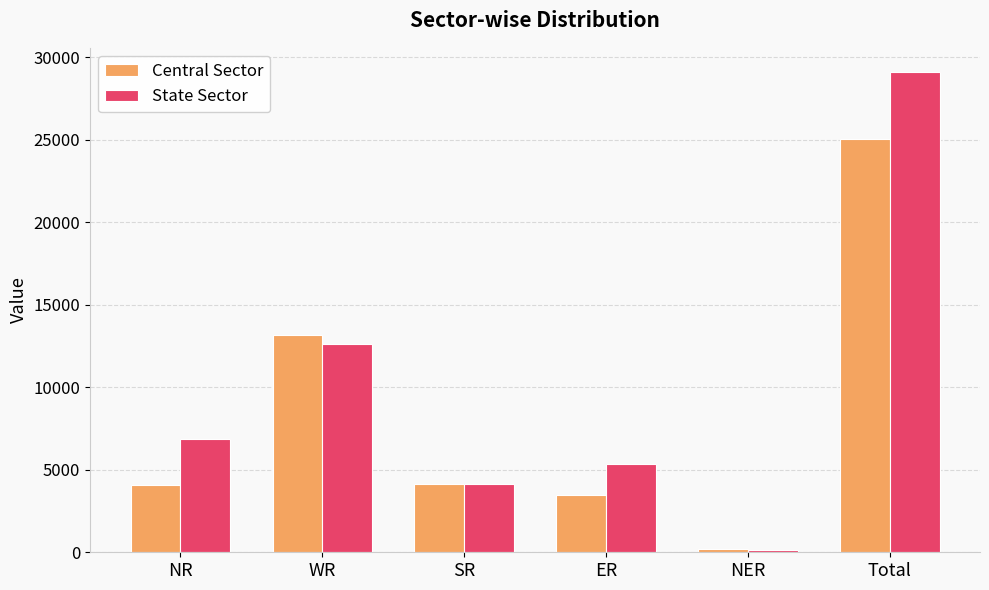

What is the average value of the Central Sector series?

8350